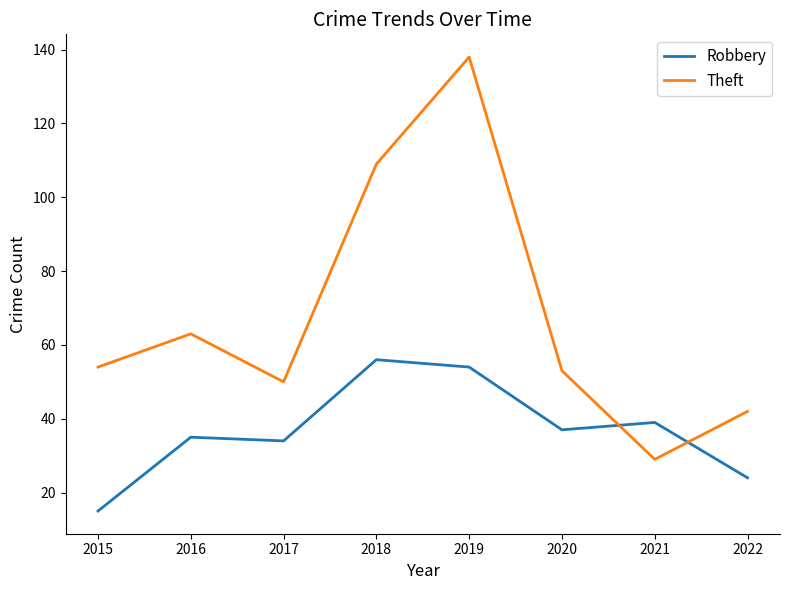

Between 2017 and 2018, which series saw the biggest shift?

Theft